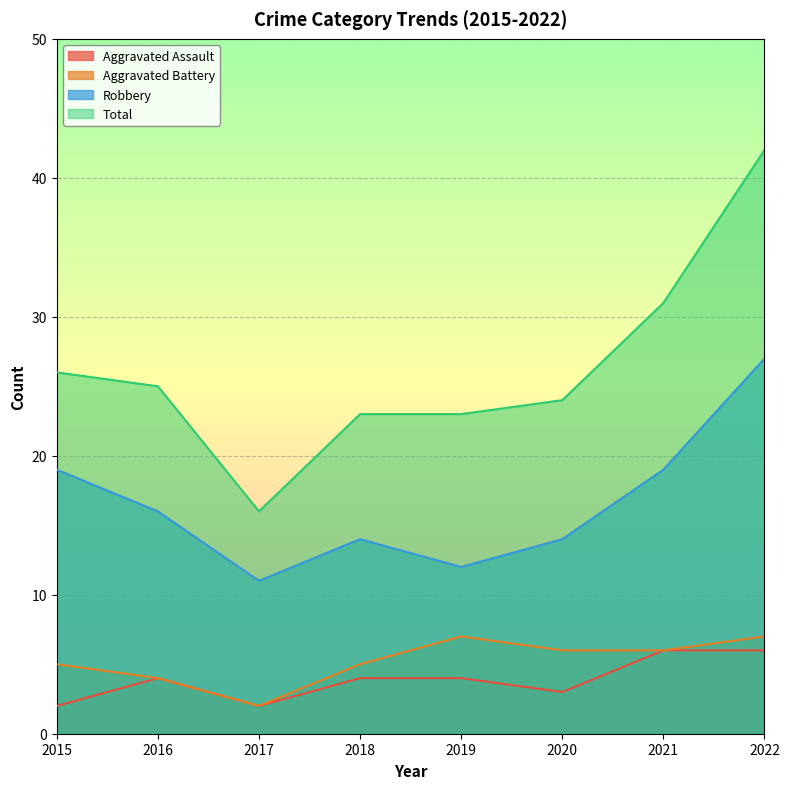

What is the maximum value for Aggravated Battery?

7